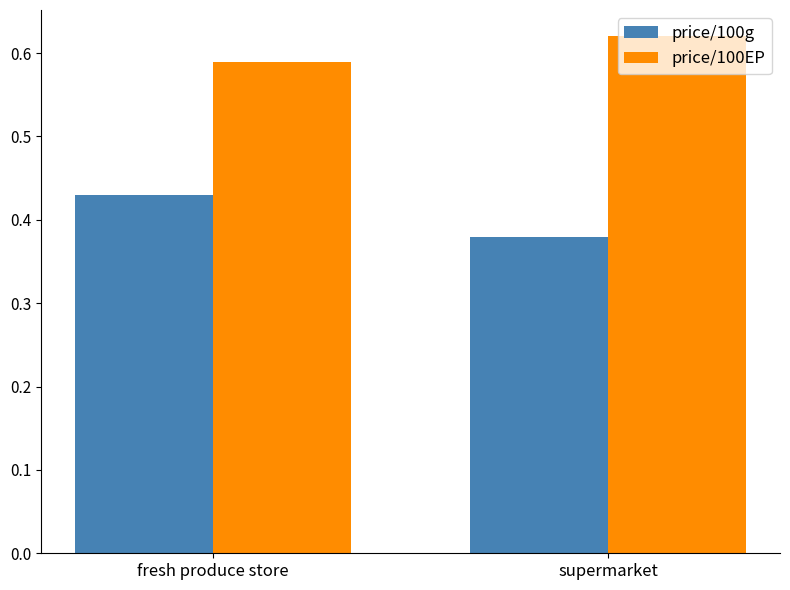

Where is price/100g nearest to the value 0?

supermarket